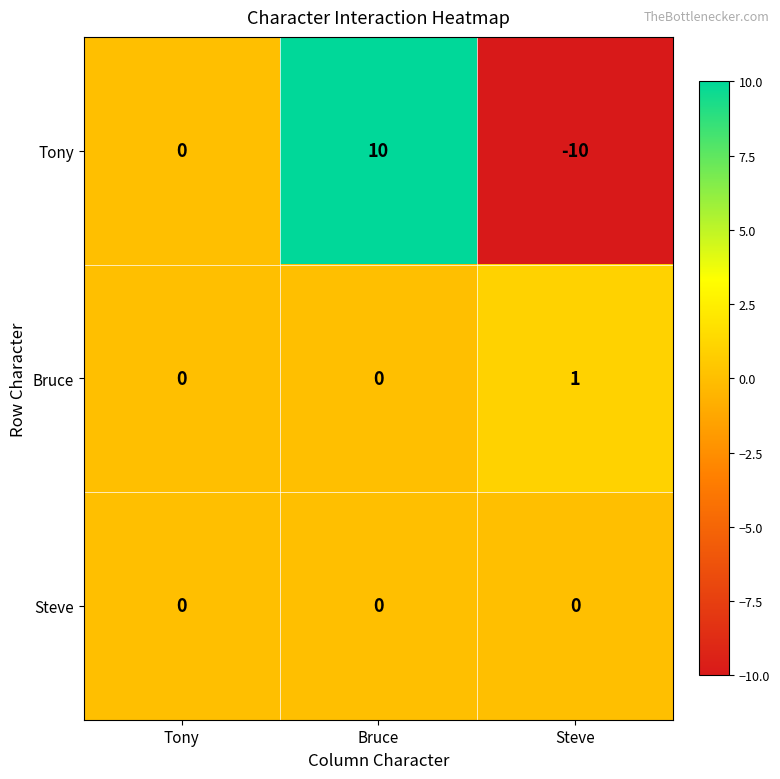

How many categories are shown in the chart?

3